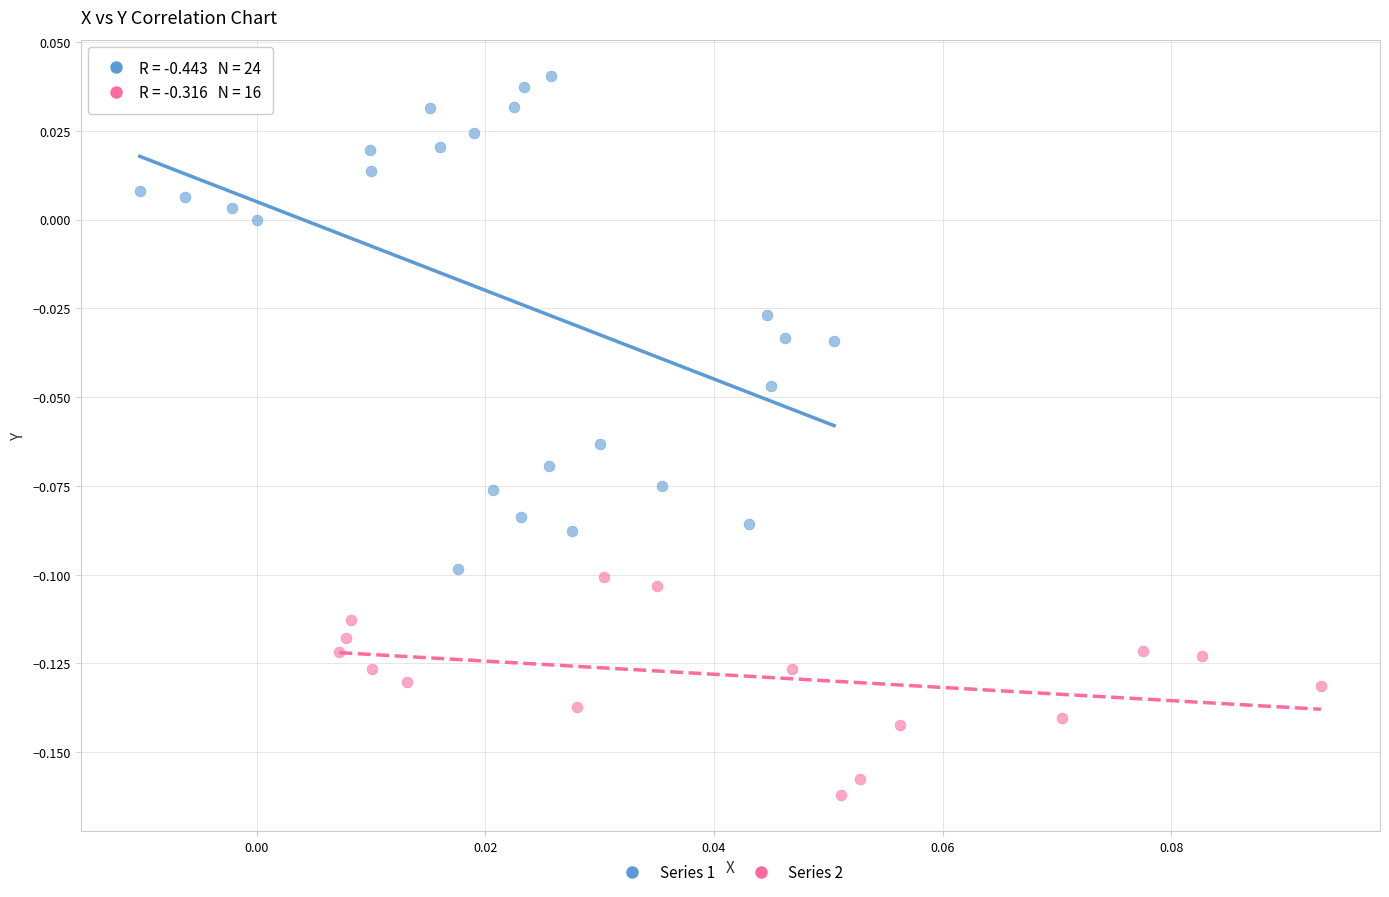

What are all the series names shown in the legend?

Series 1, Series 2